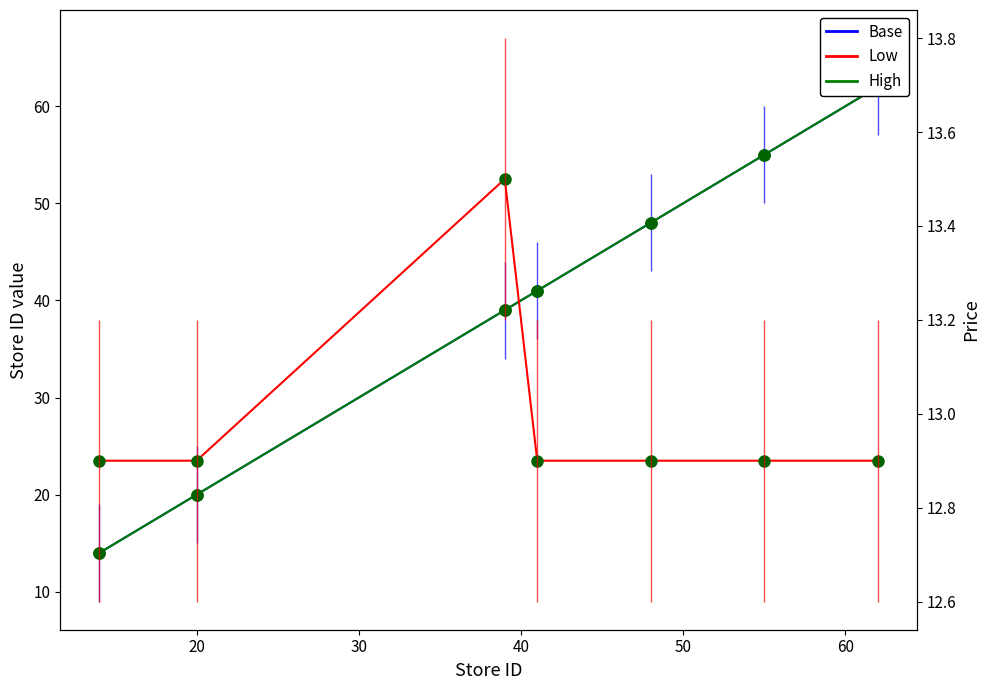

What is the value of the price point at the 5th from the left?

12.9